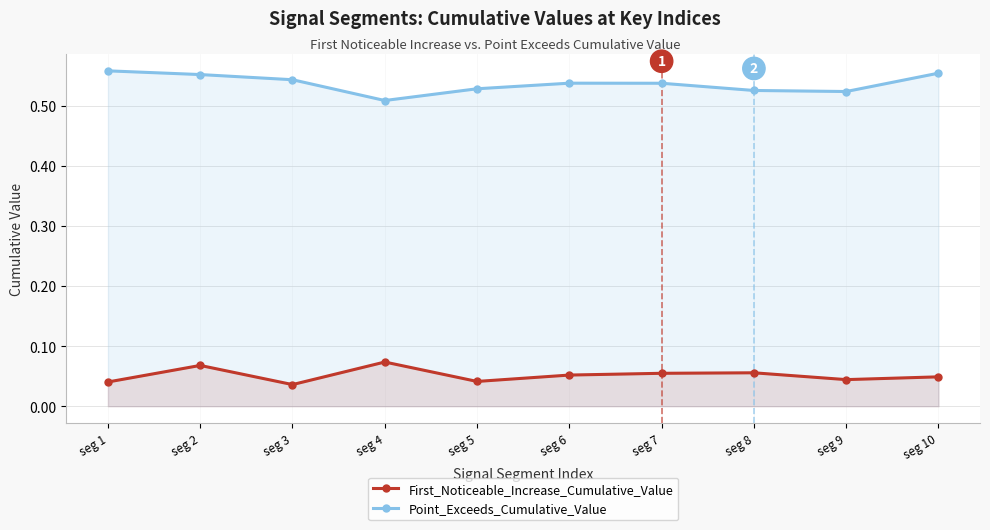

Which series has the widest spread of values?

Point_Exceeds_Cumulative_Value